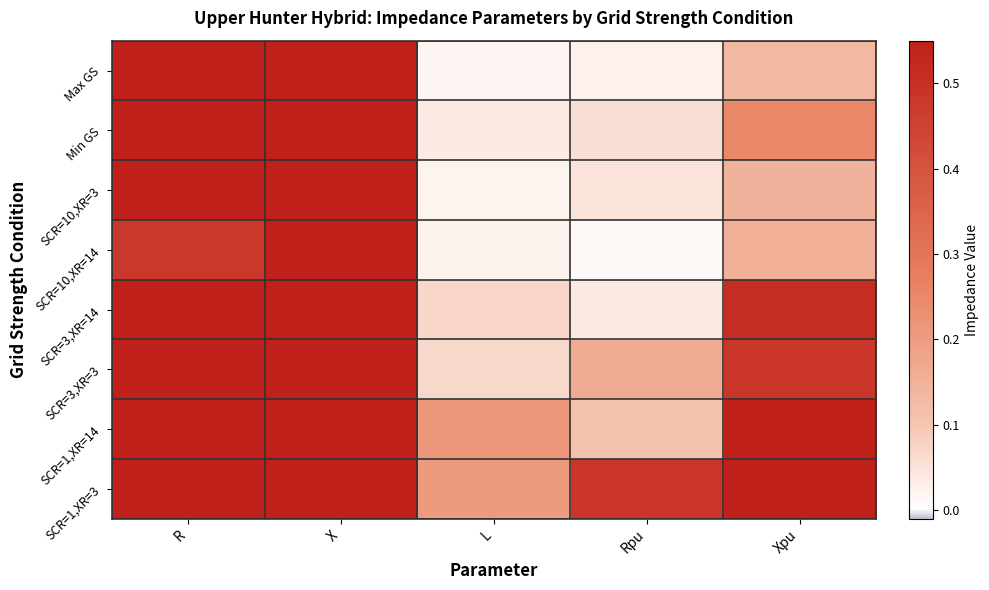

Reading left to right, extract all data points from this chart.

Max GS: R=1.1	X=5.7	L=0.0	Rpu=0.0	Xpu=0.1
Min GS: R=2.5	X=10.8	L=0.0	Rpu=0.1	Xpu=0.2
SCR=10,XR=3: R=2.1	X=6.4	L=0.0	Rpu=0.0	Xpu=0.1
SCR=10,XR=14: R=0.5	X=6.7	L=0.0	Rpu=0.0	Xpu=0.2
SCR=3,XR=14: R=1.6	X=22.3	L=0.1	Rpu=0.0	Xpu=0.5
SCR=3,XR=3: R=7.1	X=21.2	L=0.1	Rpu=0.2	Xpu=0.5
SCR=1,XR=14: R=4.8	X=66.8	L=0.2	Rpu=0.1	Xpu=1.5
SCR=1,XR=3: R=21.2	X=63.6	L=0.2	Rpu=0.5	Xpu=1.5